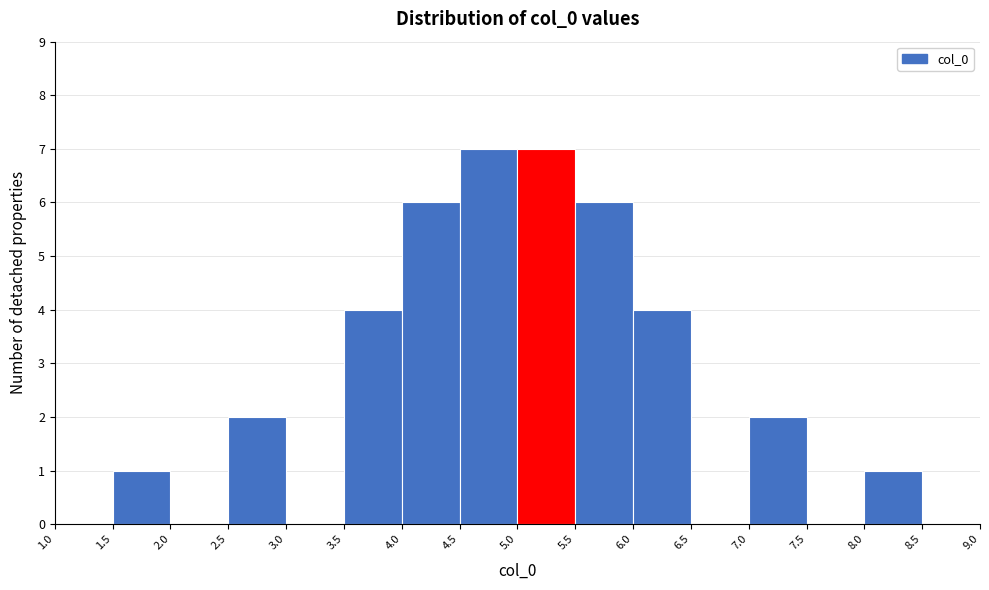

How tall is the bar that spans 6.0 to 6.5 on the x-axis? The values are not printed on the chart, so give them approximately, as read against the axis.

4